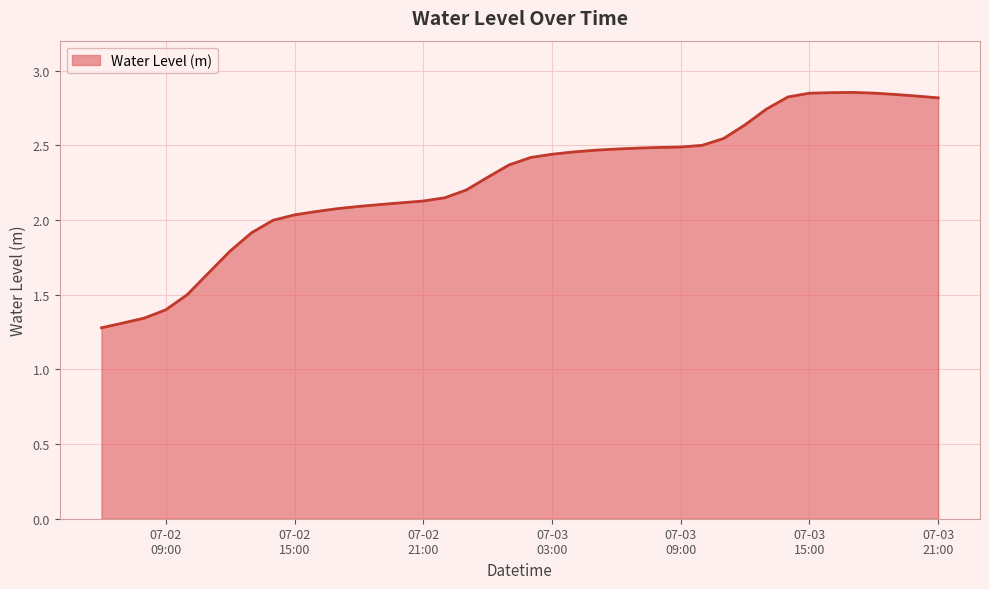

List the labels in order of value, largest first.

2023-07-03 17:00:00, 2023-07-03 16:00:00, 2023-07-03 18:00:00, 2023-07-03 15:00:00, 2023-07-03 19:00:00, 2023-07-03 20:00:00, 2023-07-03 14:00:00, 2023-07-03 21:00:00, 2023-07-03 13:00:00, 2023-07-03 12:00:00, 2023-07-03 11:00:00, 2023-07-03 10:00:00, 2023-07-03 09:00:00, 2023-07-03 08:00:00, 2023-07-03 07:00:00, 2023-07-03 06:00:00, 2023-07-03 05:00:00, 2023-07-03 04:00:00, 2023-07-03 03:00:00, 2023-07-03 02:00:00, 2023-07-03 01:00:00, 2023-07-03 00:00:00, 2023-07-02 23:00:00, 2023-07-02 22:00:00, 2023-07-02 21:00:00, 2023-07-02 20:00:00, 2023-07-02 19:00:00, 2023-07-02 18:00:00, 2023-07-02 17:00:00, 2023-07-02 16:00:00, 2023-07-02 15:00:00, 2023-07-02 14:00:00, 2023-07-02 13:00:00, 2023-07-02 12:00:00, 2023-07-02 11:00:00, 2023-07-02 10:00:00, 2023-07-02 09:00:00, 2023-07-02 08:00:00, 2023-07-02 07:00:00, 2023-07-02 06:00:00